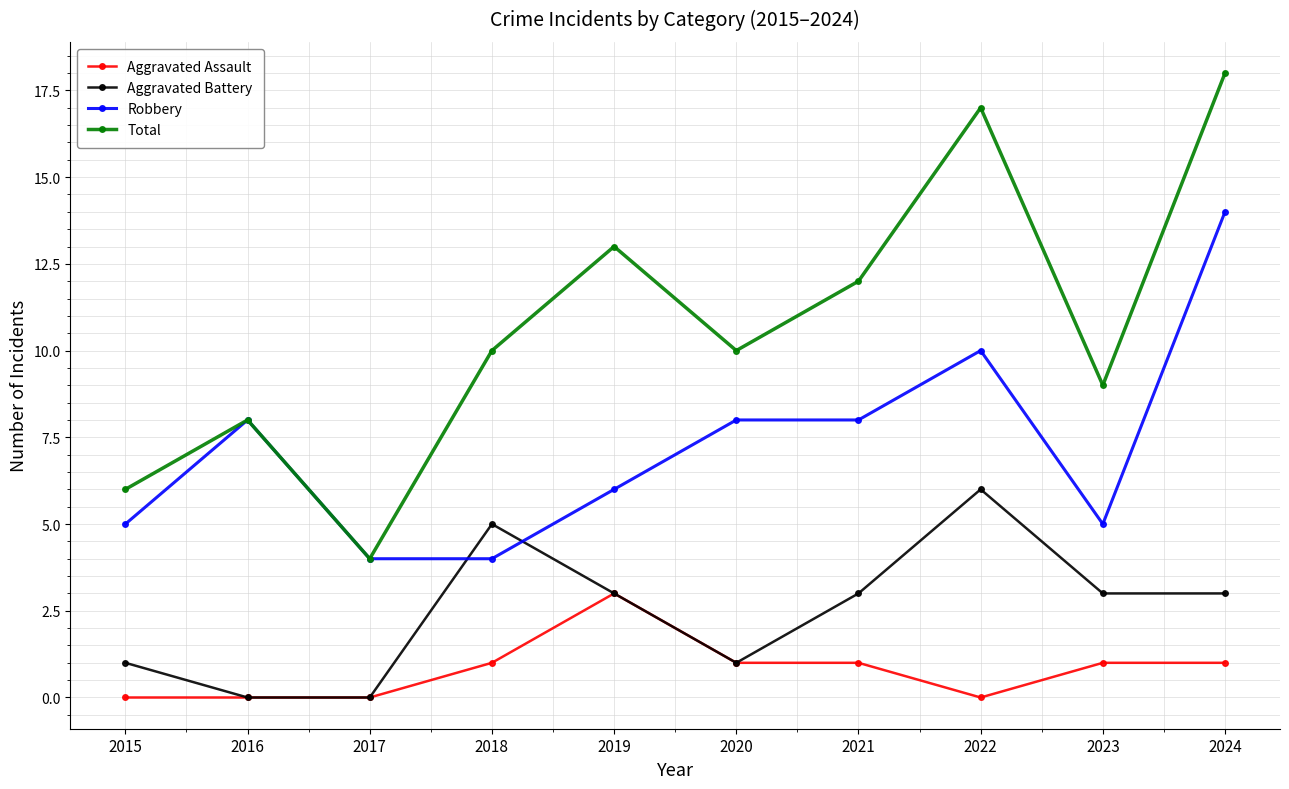

Count the Robbery values in the range 5 to 8.

6